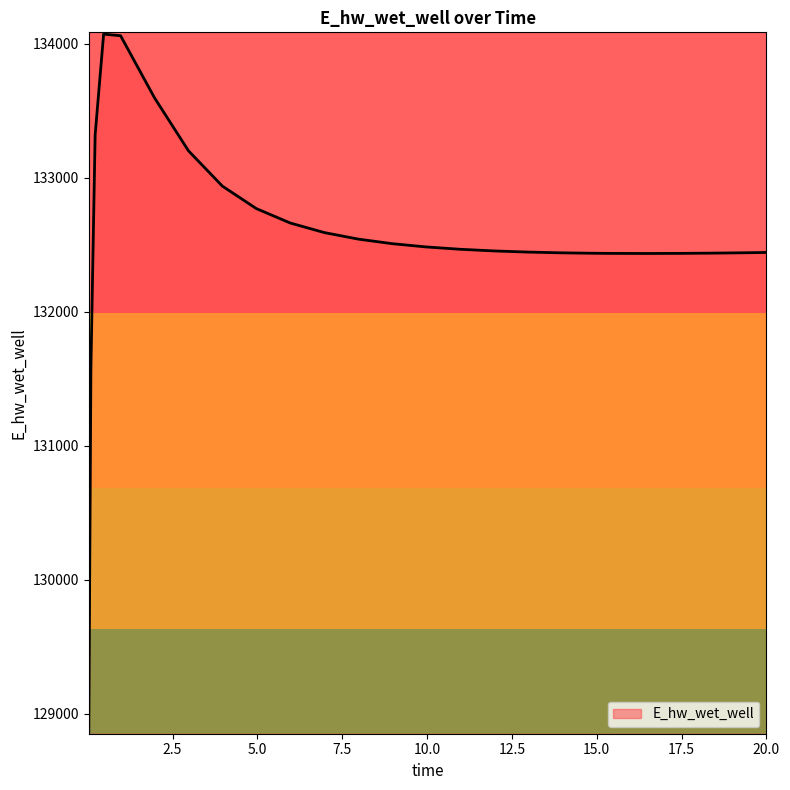

What is the sum of all values?

3314029.4